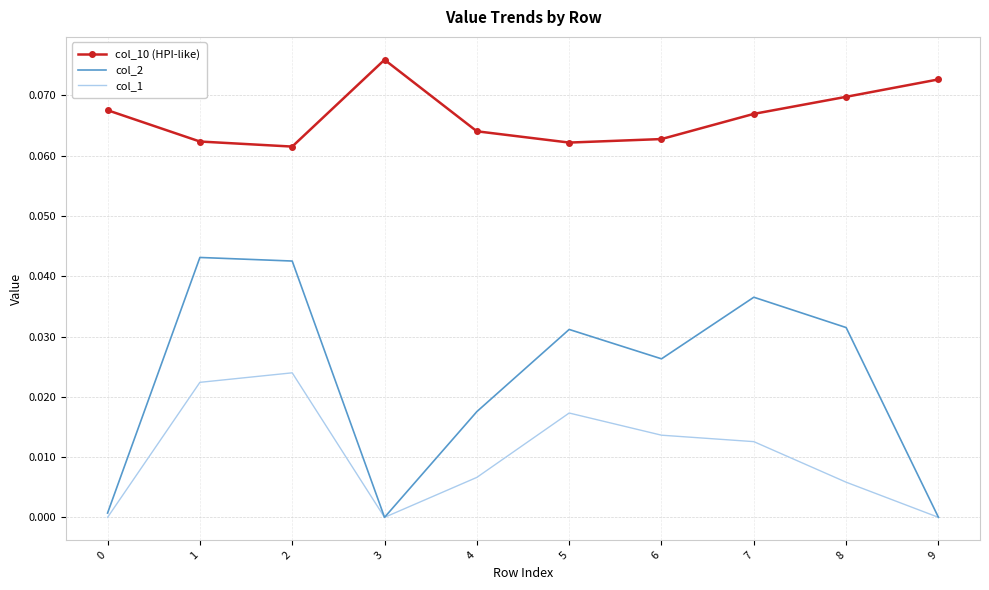

Where is the first local maximum for col_1?

2